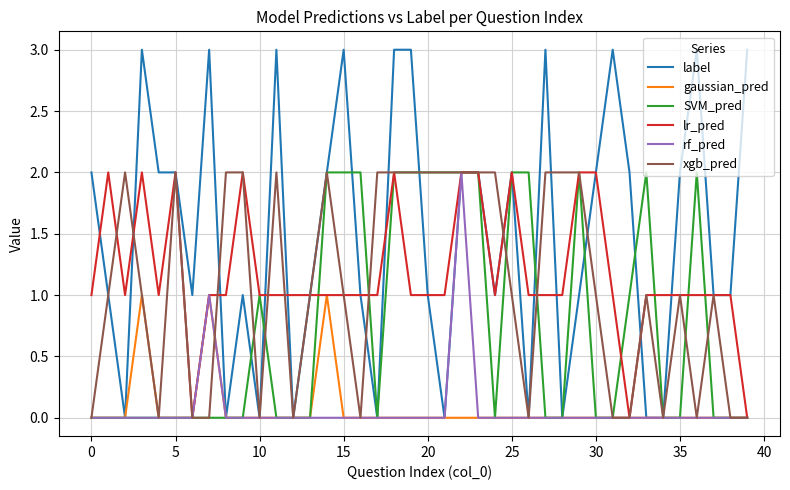

What is the highest value of the label series?

3